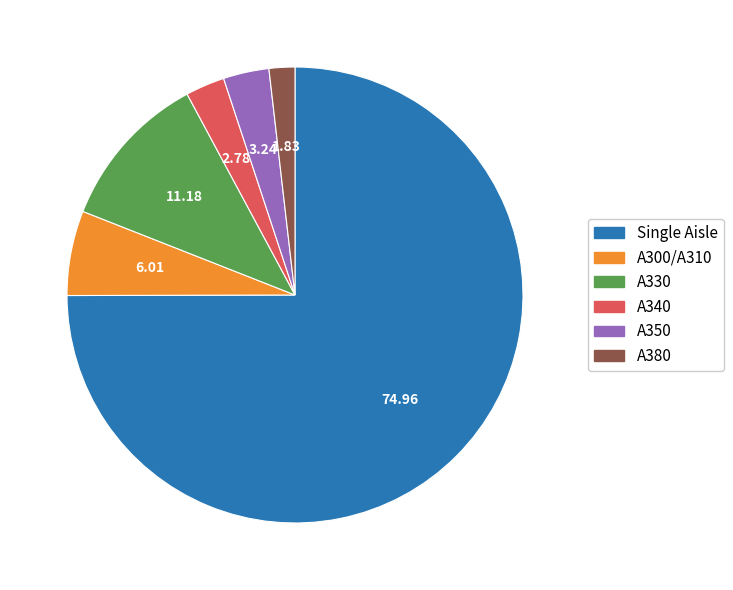

Is A340 the majority of the pie?

No